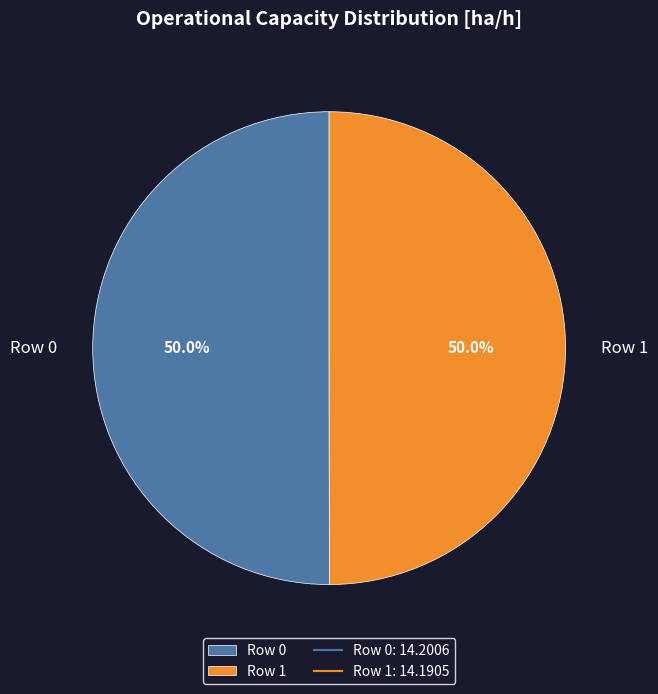

Approximately how many times larger is the value at Row 1 compared to Row 0?

1.0